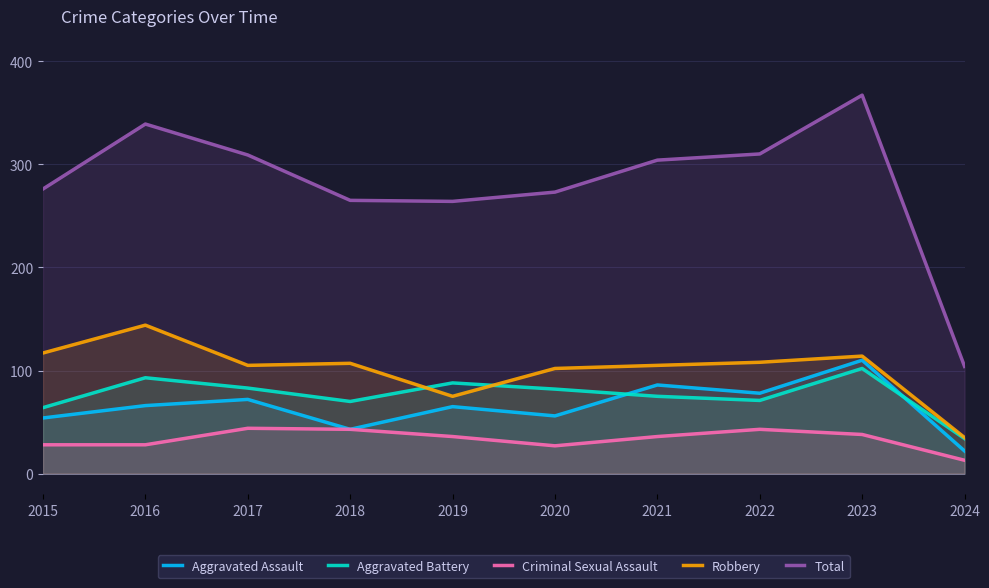

True or false: Criminal Sexual Assault has a value of 38 at 2023.

True